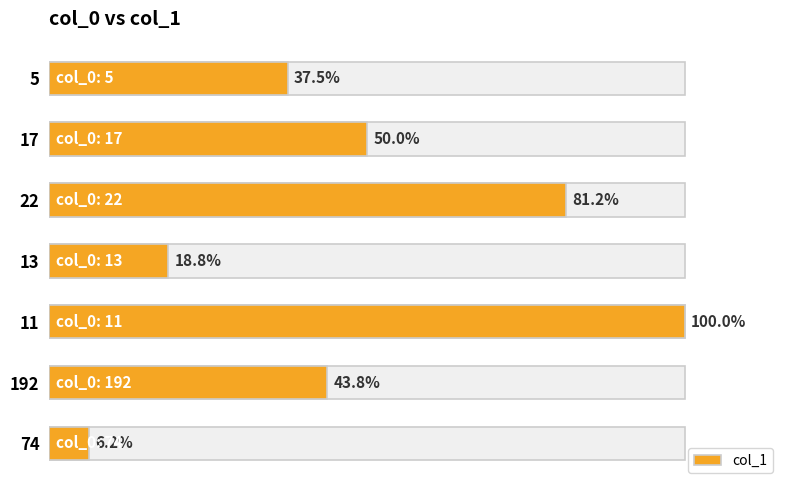

Reading right to left, extract all data points from this chart.

1	7	16	3	13	8	6